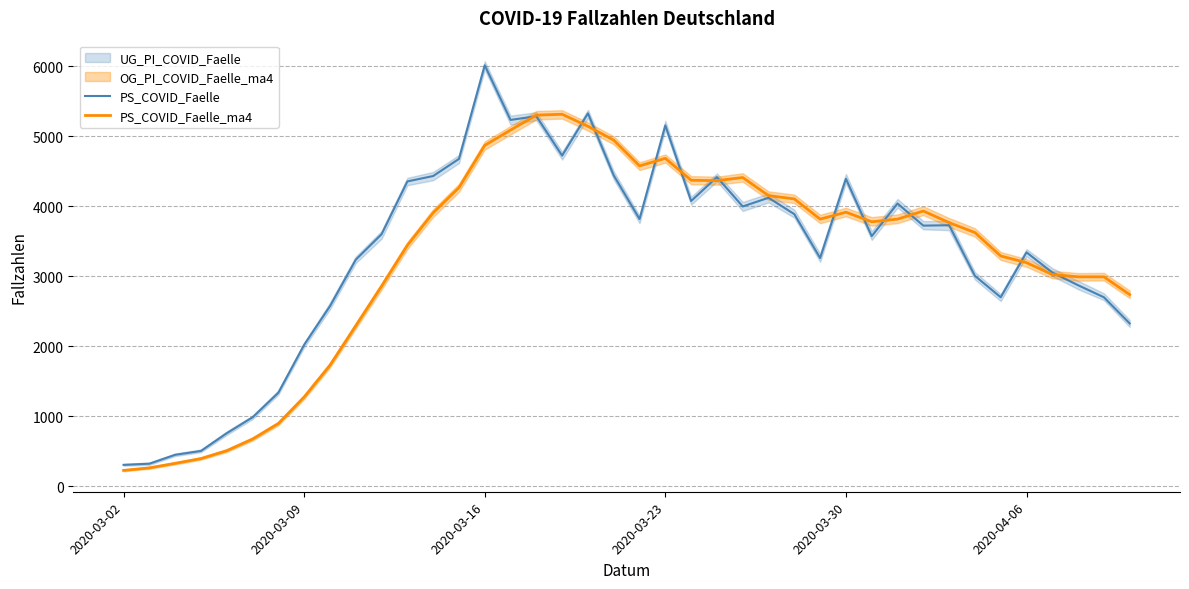

What is the minimum value for PS_COVID_Faelle_ma4?

225